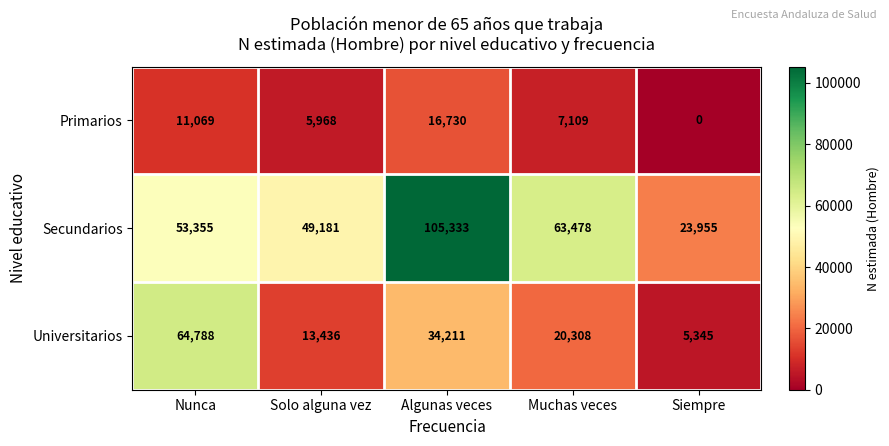

What is the greatest value displayed?

105333